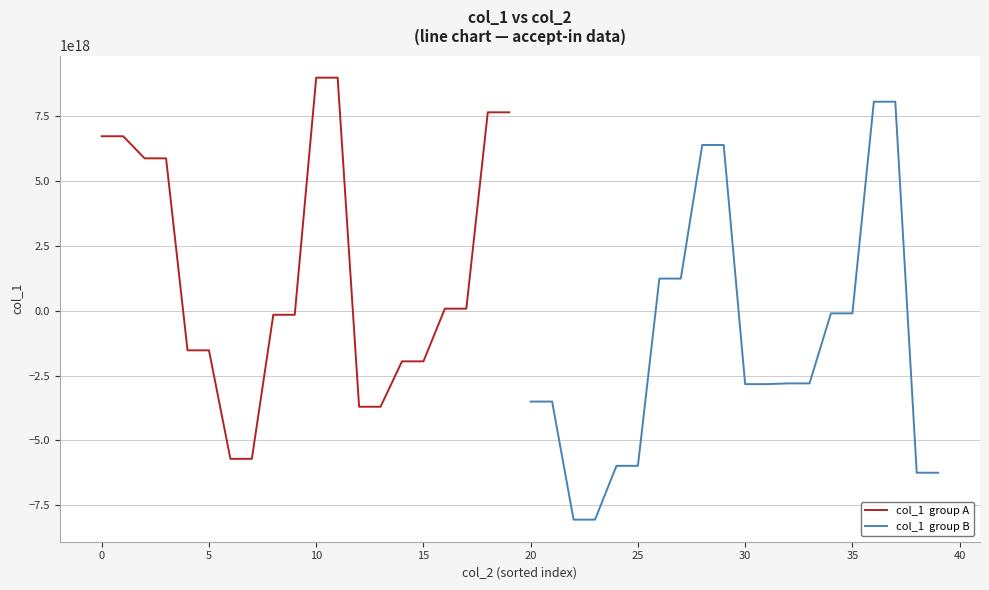

What is the highest value of the col_1  group A series?

8990303393871265792